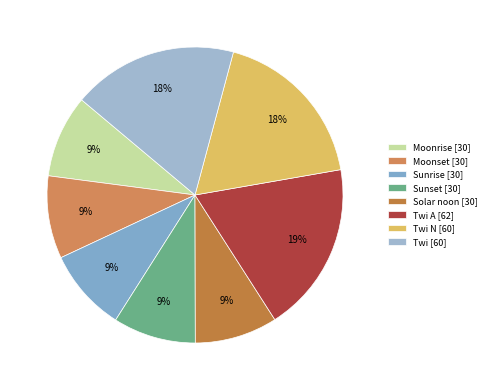

Is there a majority slice in this chart?

No